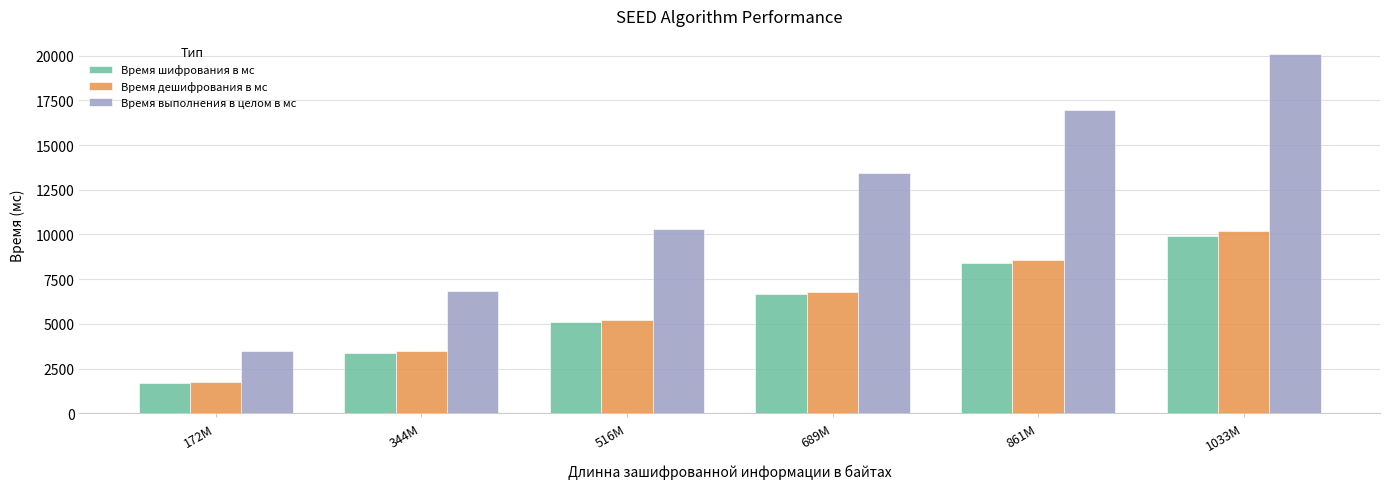

Which category has the lowest value across all series?

172M